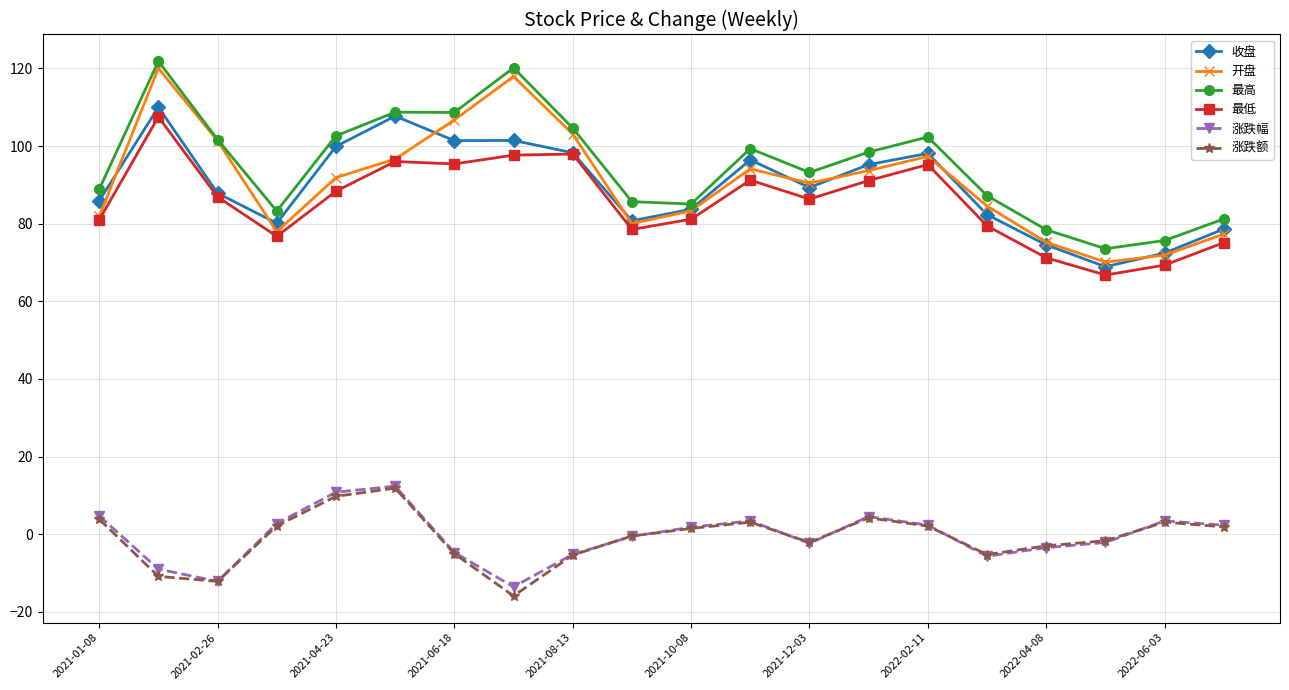

True or false: 涨跌额 and 开盘 intersect in this chart.

False